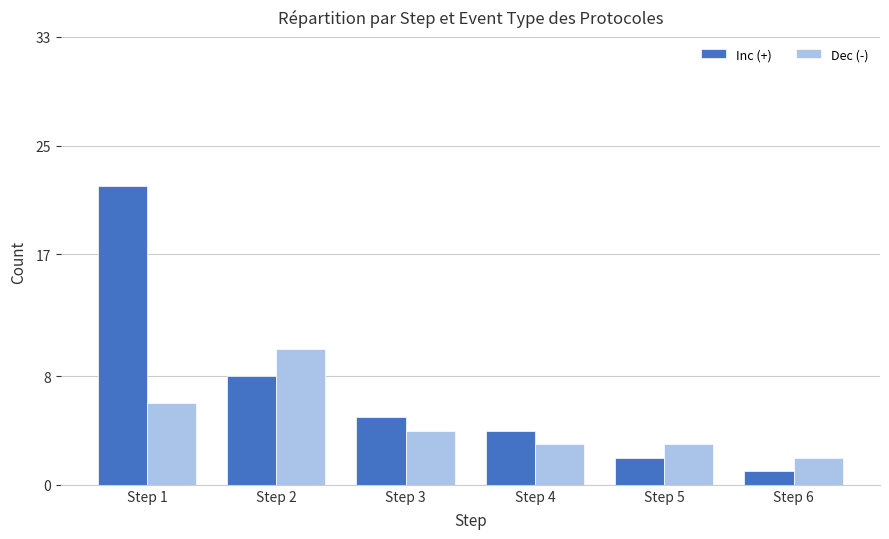

Which series has the largest range (max minus min)?

Inc (+)